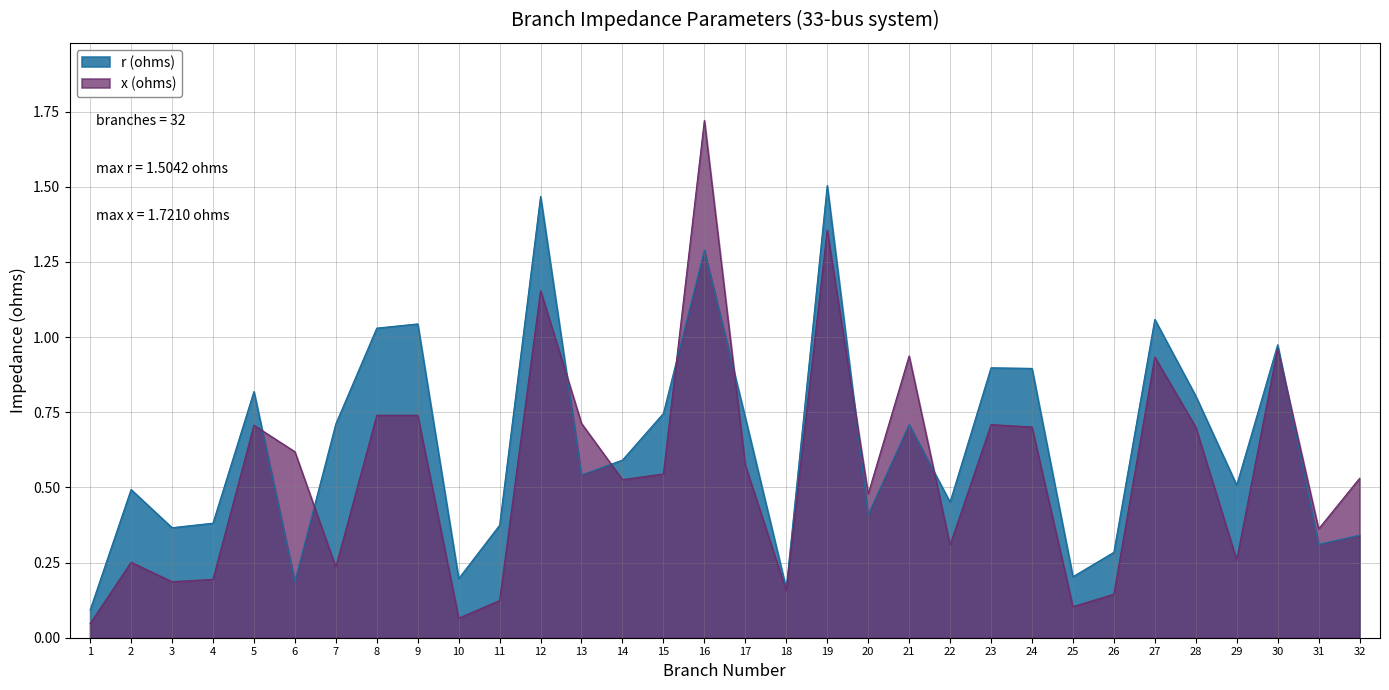

Is the value of r (ohms) at 6 greater than the value of x (ohms) at 18?

Yes